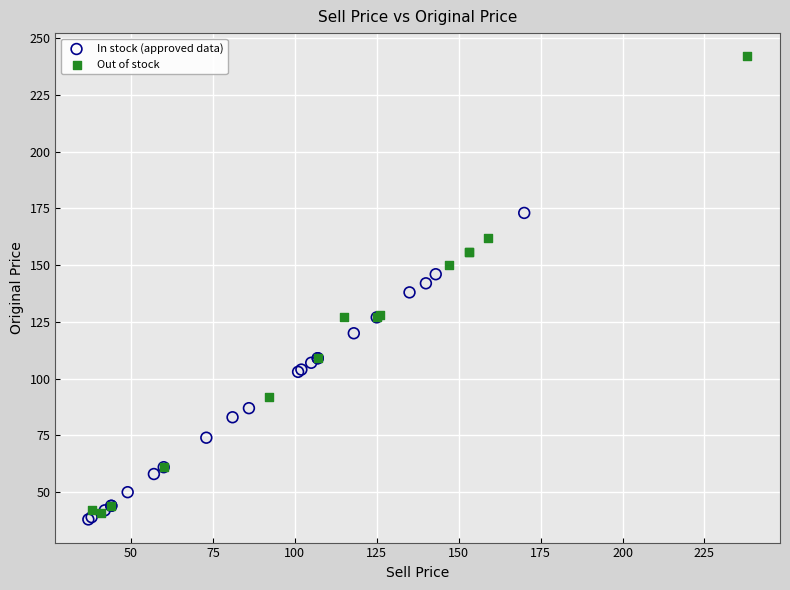

Which series reaches the maximum Y coordinate?

Out of stock